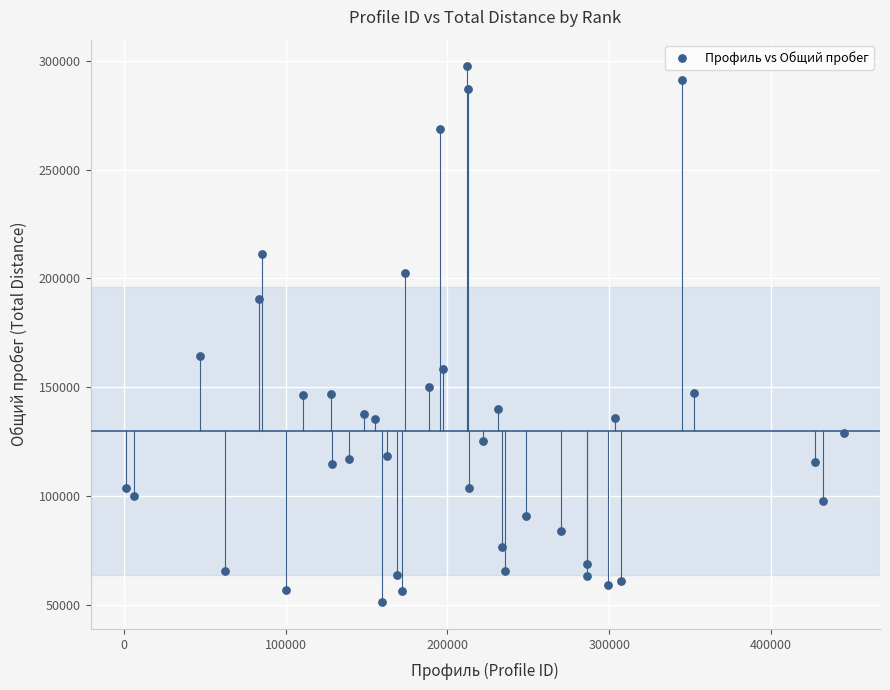

What is the range of X values (max minus min)?

443568